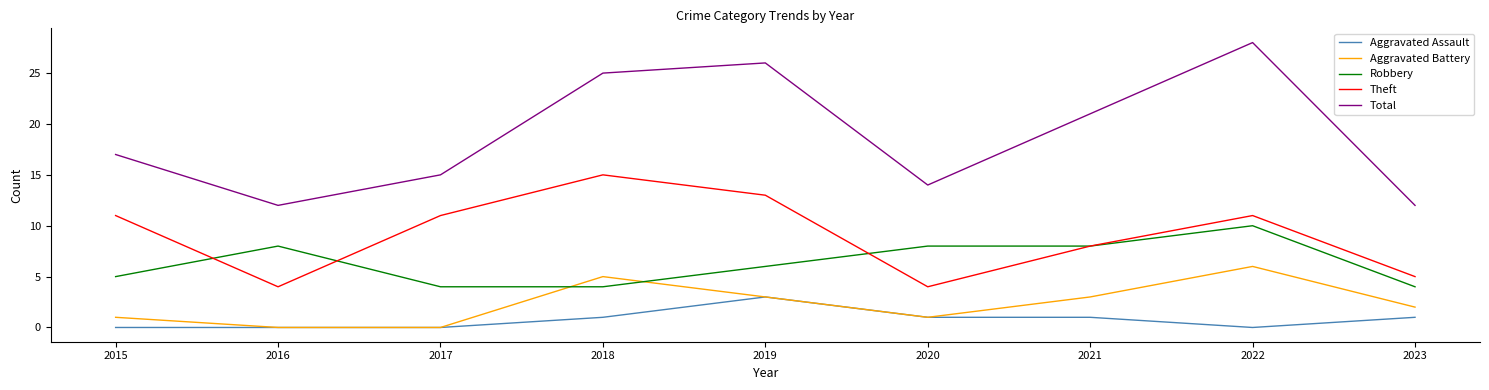

What is the difference between the second highest and minimum values in the Total series?

14